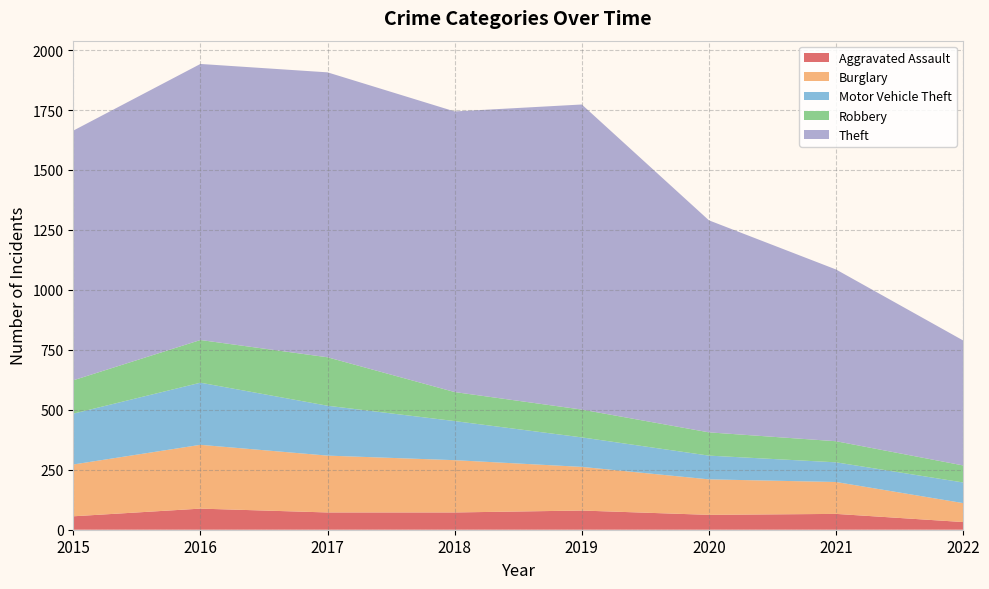

Reading left to right, transcribe all the data shown in this chart.

Aggravated Assault: 2015=56	2016=88	2017=72	2018=72	2019=80	2020=62	2021=66	2022=32
Burglary: 2015=216	2016=266	2017=237	2018=218	2019=182	2020=148	2021=133	2022=79
Motor Vehicle Theft: 2015=212	2016=259	2017=208	2018=163	2019=123	2020=99	2021=82	2022=86
Robbery: 2015=139	2016=178	2017=202	2018=121	2019=116	2020=97	2021=88	2022=71
Theft: 2015=1041	2016=1151	2017=1188	2018=1170	2019=1272	2020=884	2021=716	2022=521